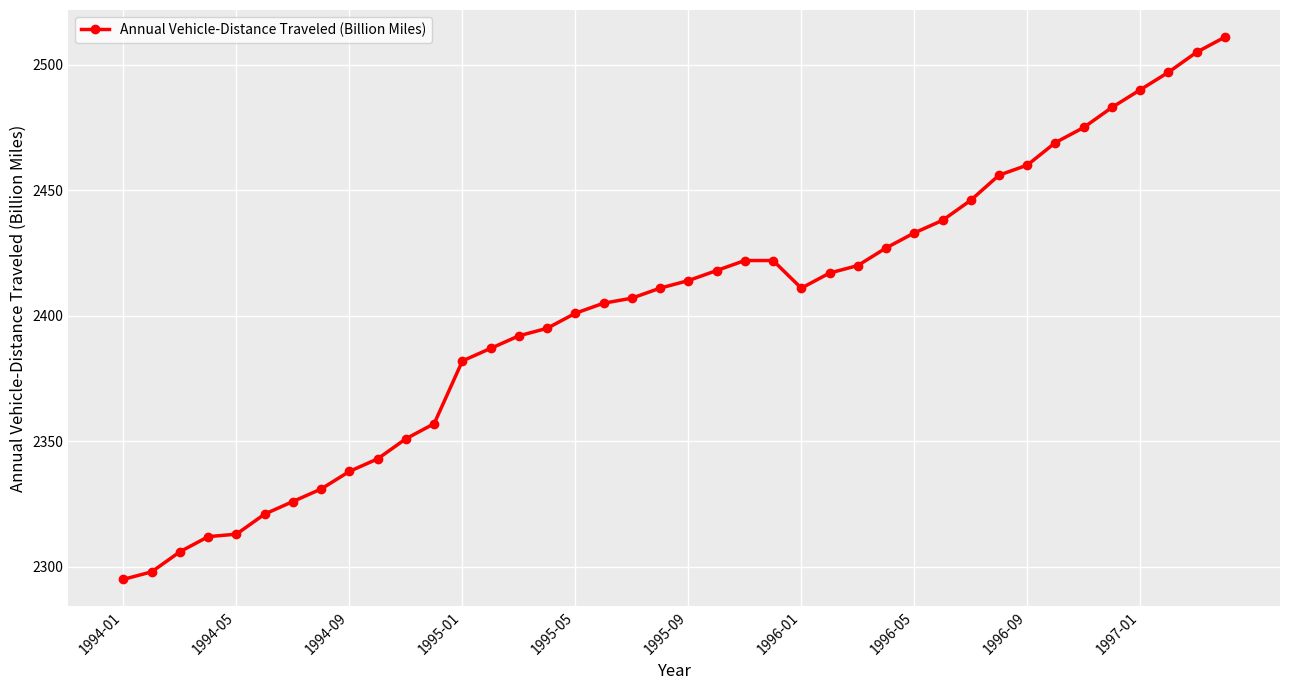

What is the smallest value displayed?

2295